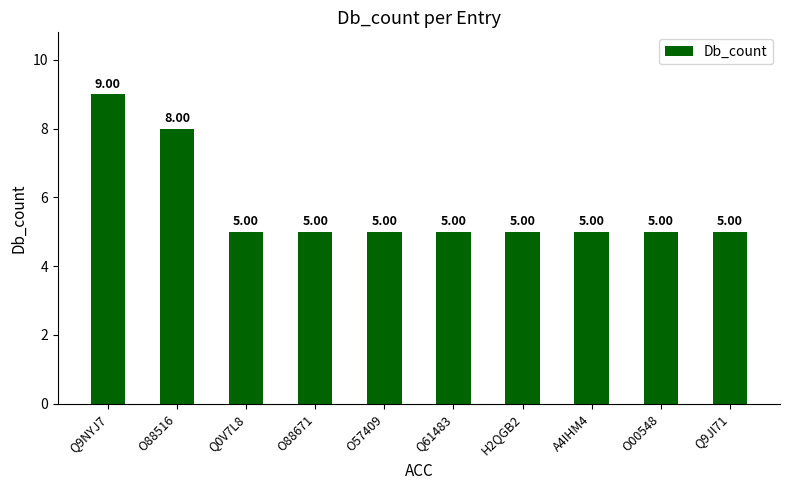

Does the chart contain any negative values?

No